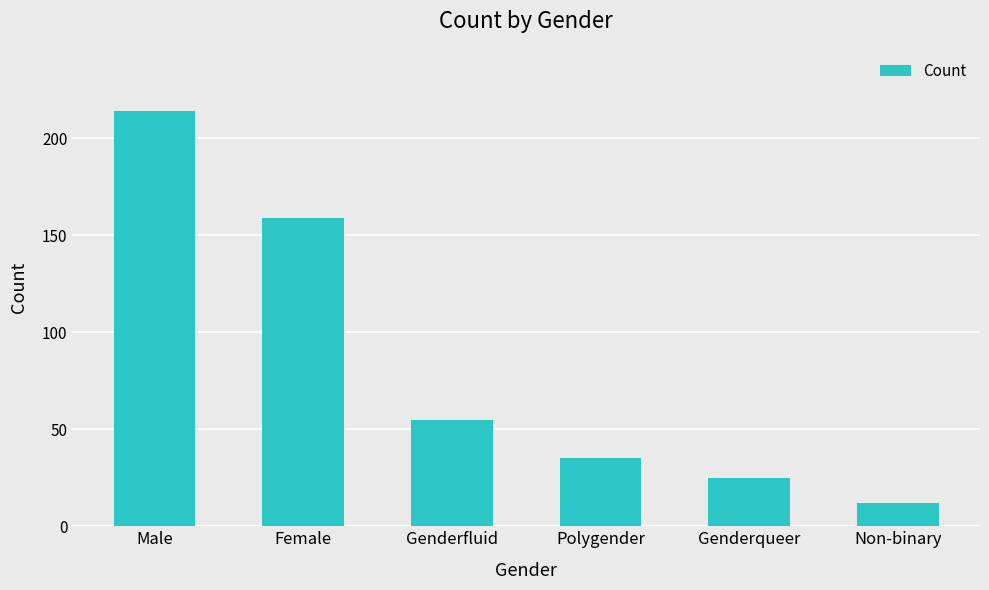

What is the label of the 1st bar from the left?

Male